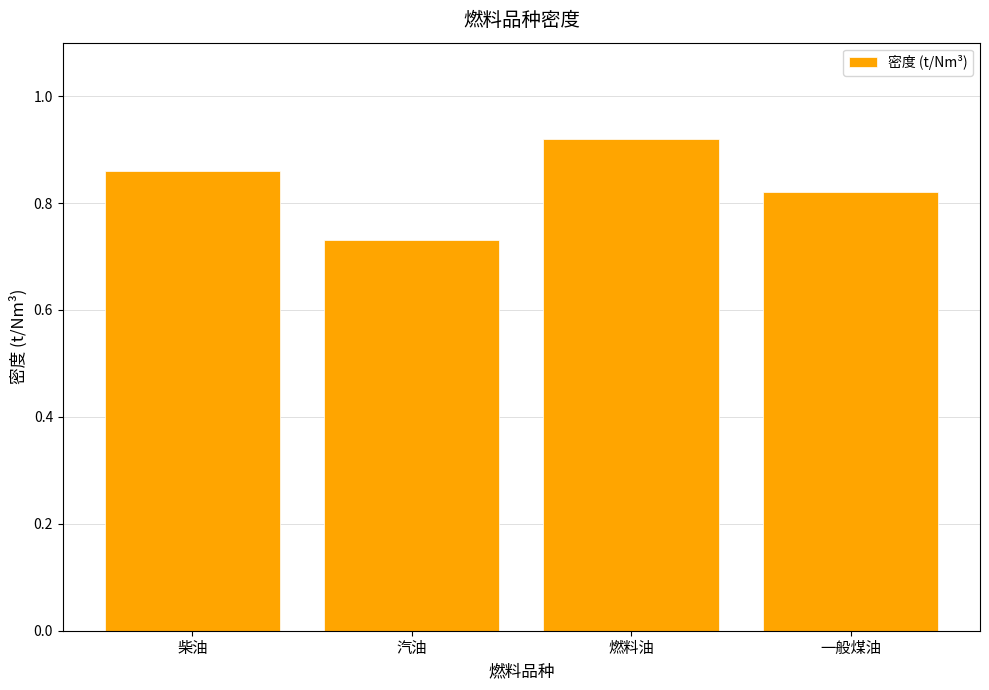

Rank the categories by value from lowest to highest.

汽油, 一般煤油, 柴油, 燃料油